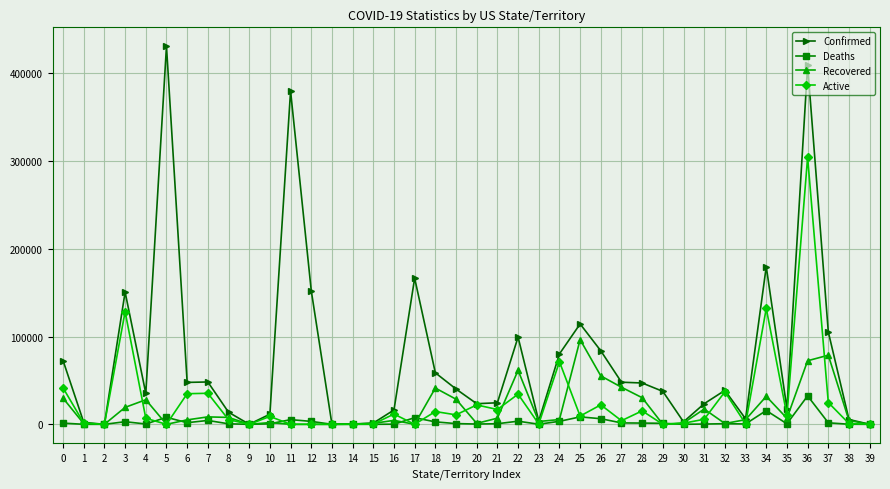

Rank the series at 21 from highest to lowest value.

Confirmed, Active, Recovered, Deaths